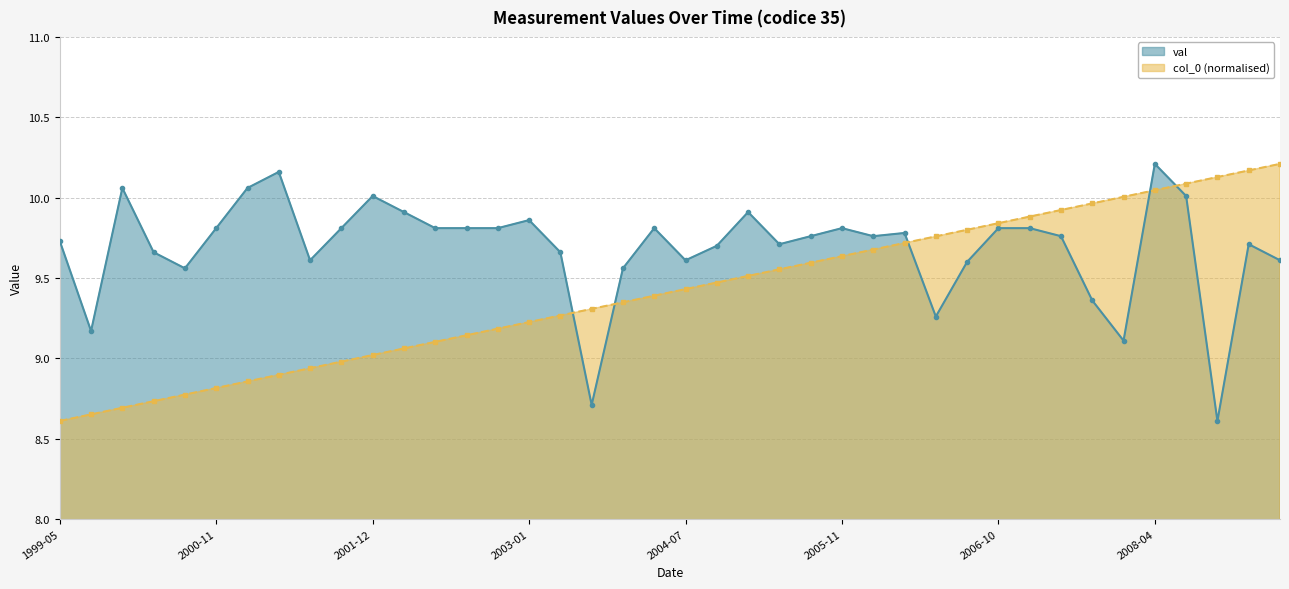

True or false: val and col_0 (normalised) cross at least once.

True